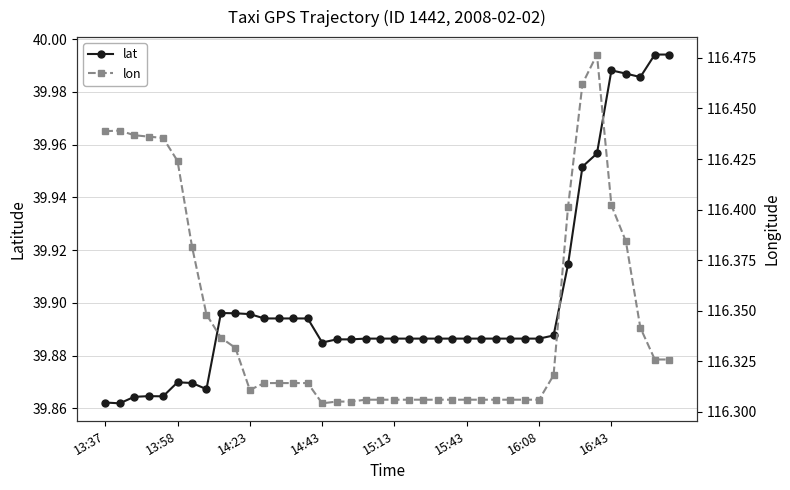

What is the value of the lon point at the 2nd from the left?

116.4